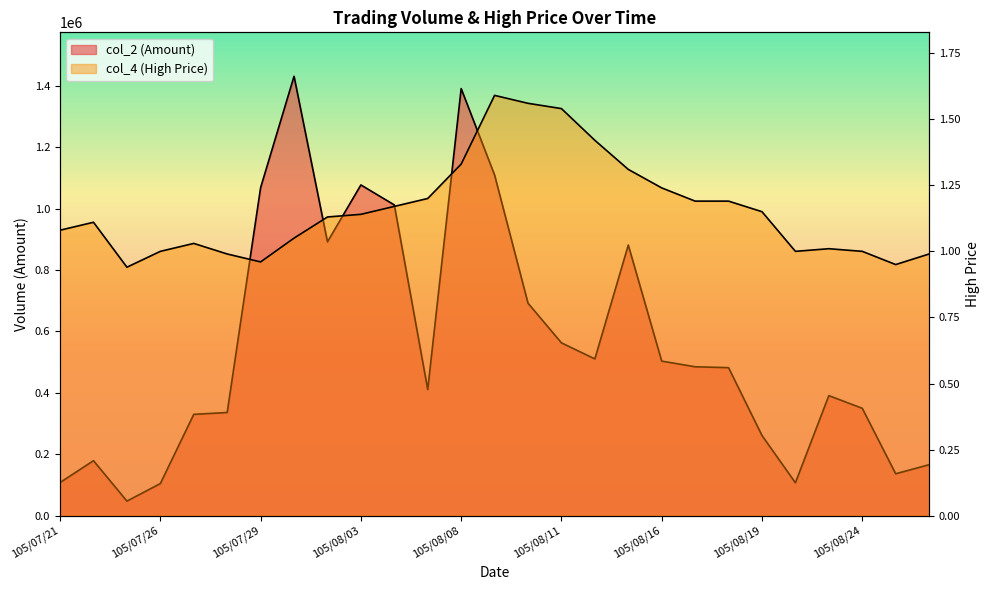

List the series in order of their overall mean, highest first.

col_2, col_4